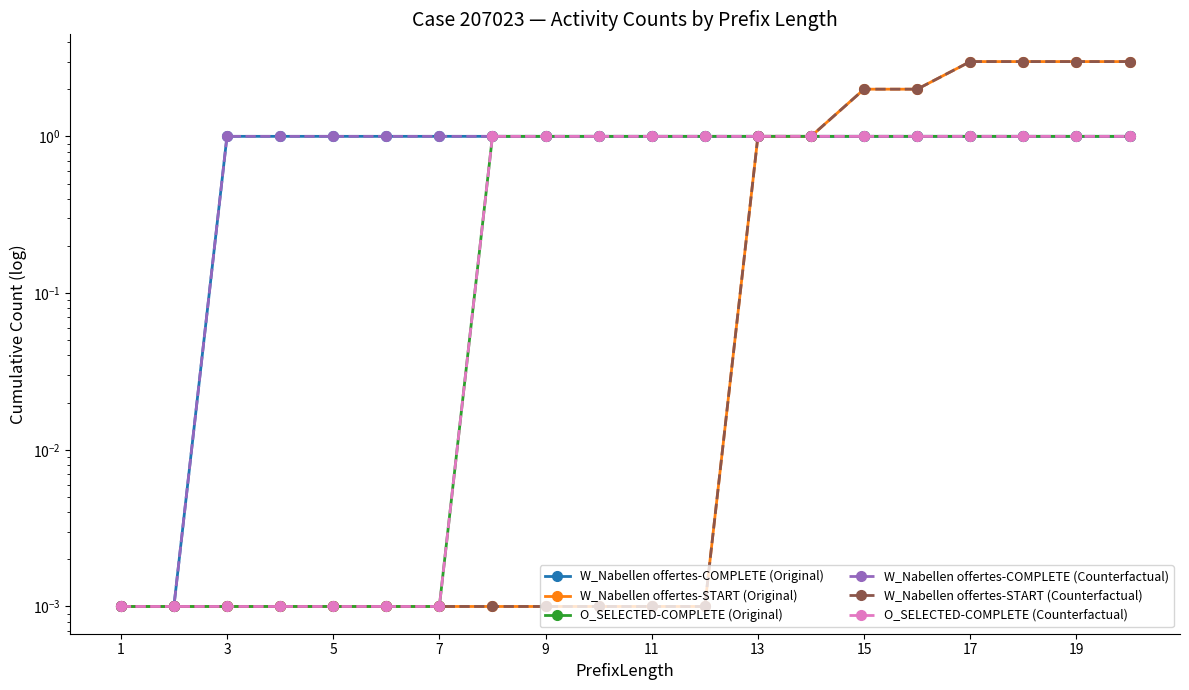

What is the average value of the W_Nabellen offertes-COMPLETE (Original) series?

0.9